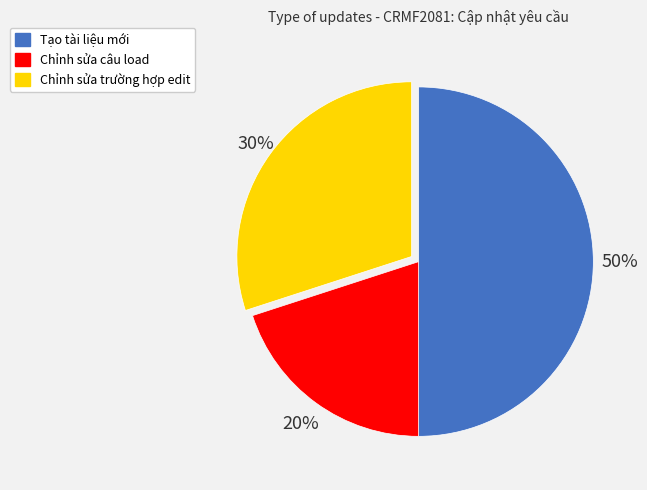

What percentage is the Chỉnh sửa câu load slice, to the nearest percent?

20%